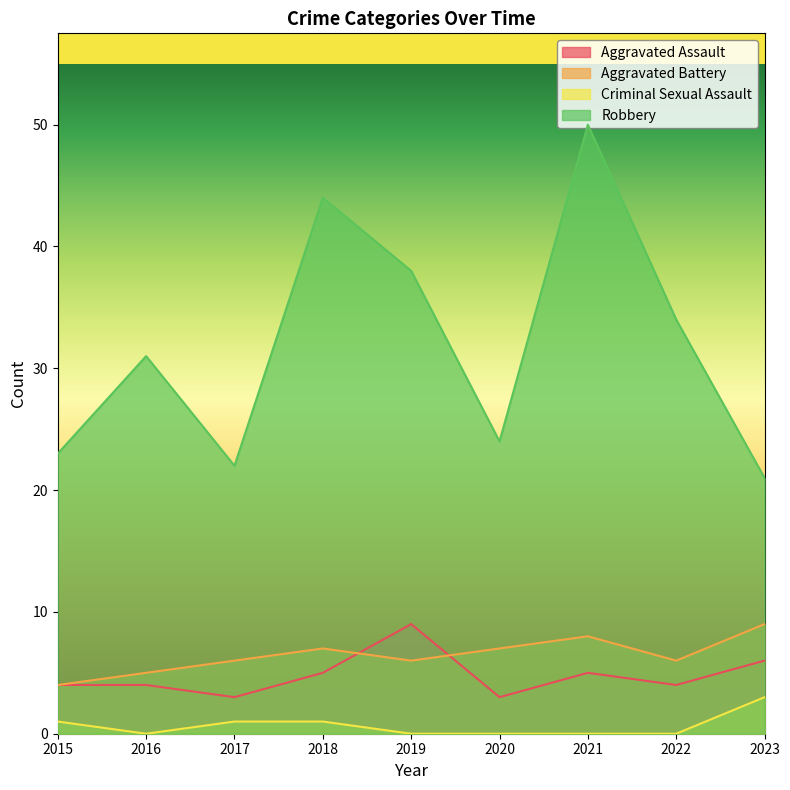

What is the sum of the Robbery values at 2021 and 2022?

84